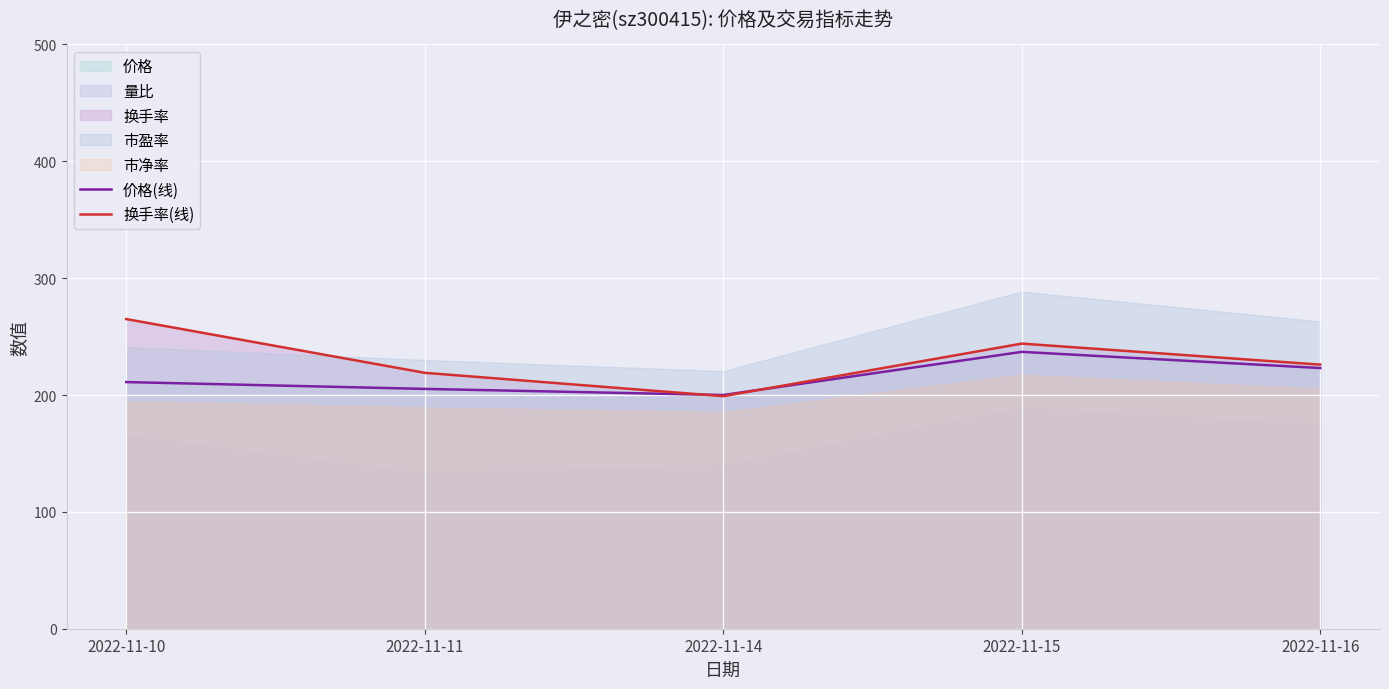

How many lines are shown in the chart?

2